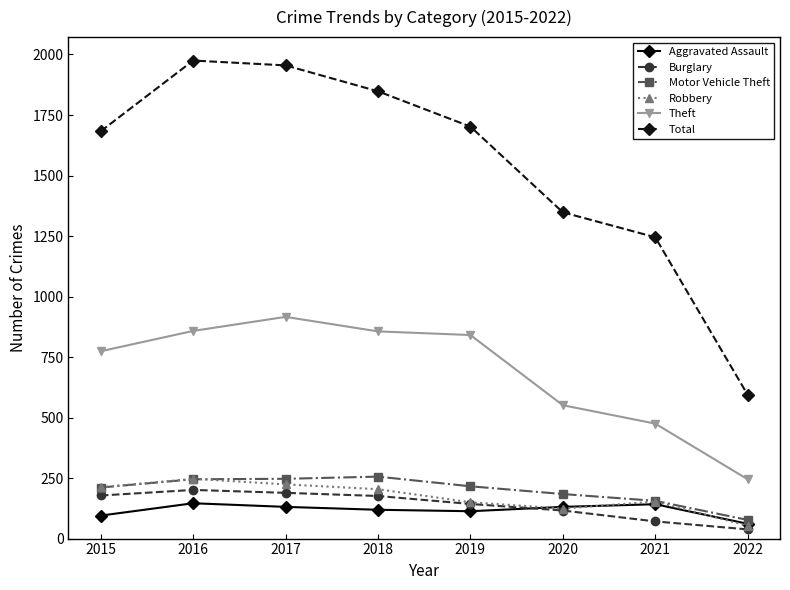

In Robbery, how many points are higher than both neighbors (excluding endpoints)?

2